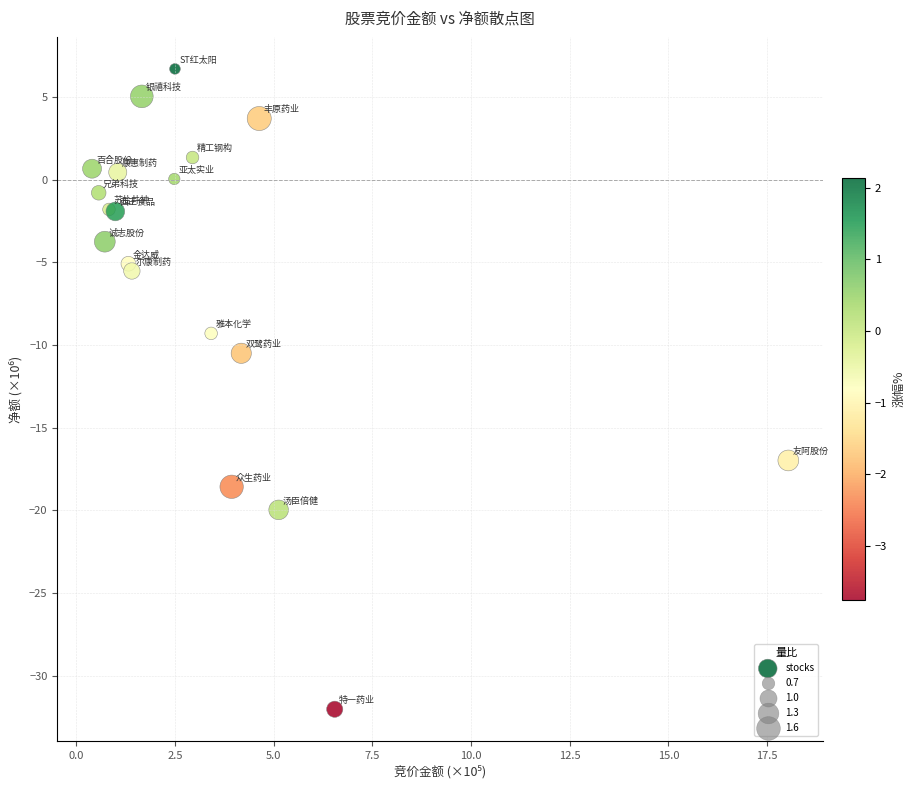

What Y value in the scatter plot is closest to -12?

-10.5